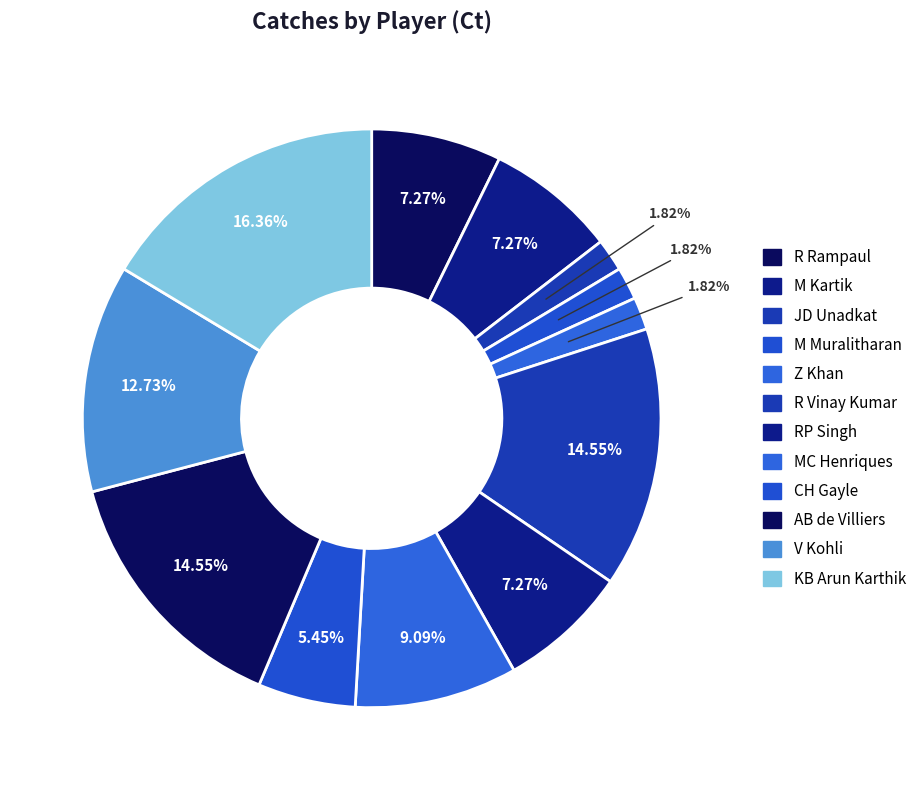

Is there any slice that represents more than half of the pie?

No